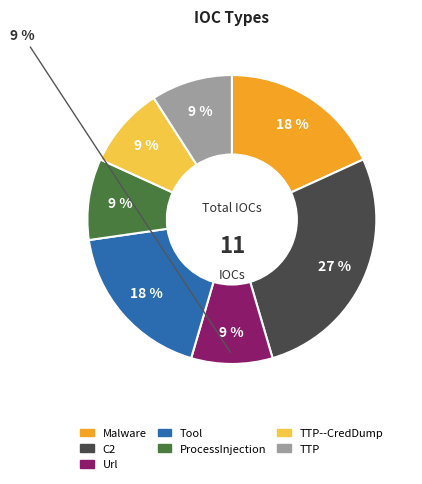

Count the number of slices in the pie.

7